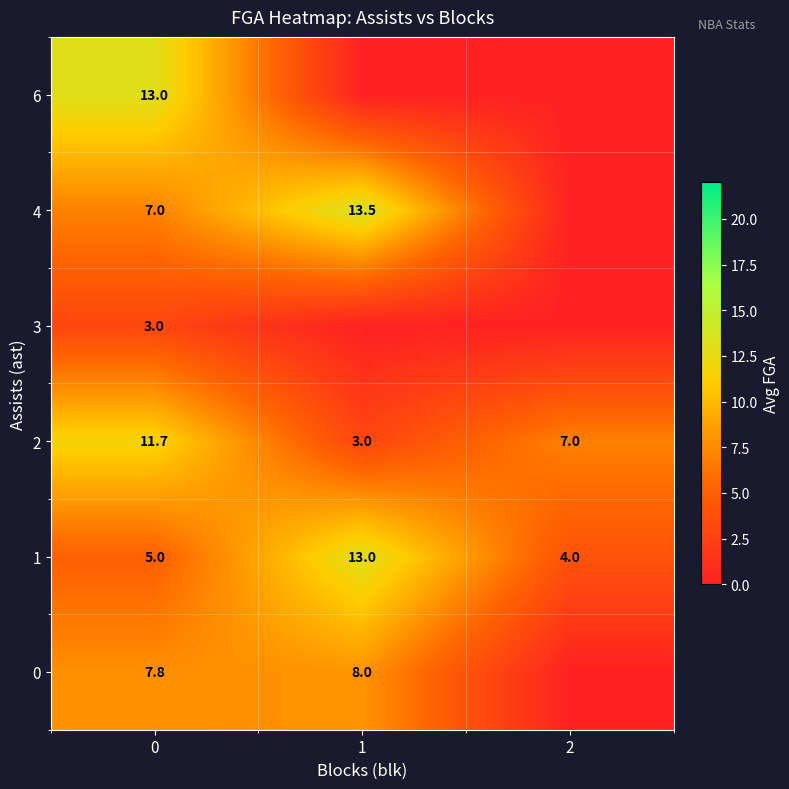

True or false: 1 has a value of 7.3 at 0.

False